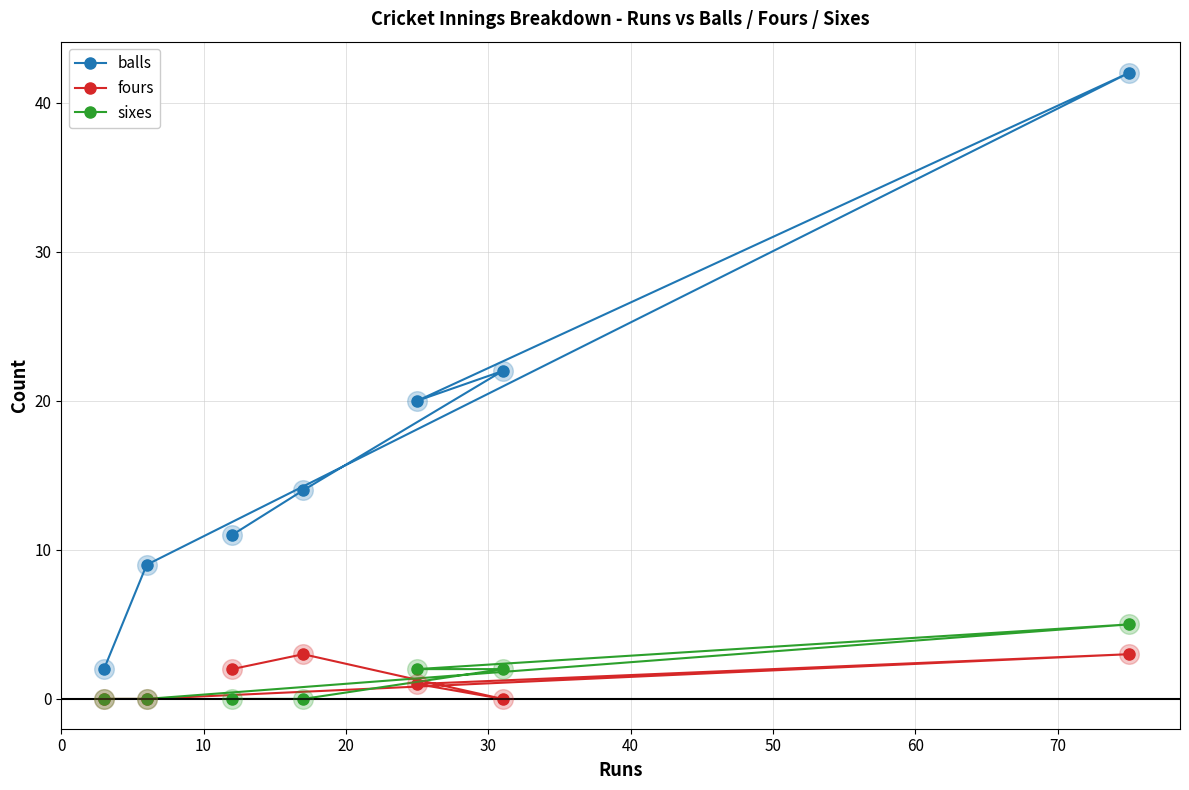

Which series has the widest spread of Y values?

balls